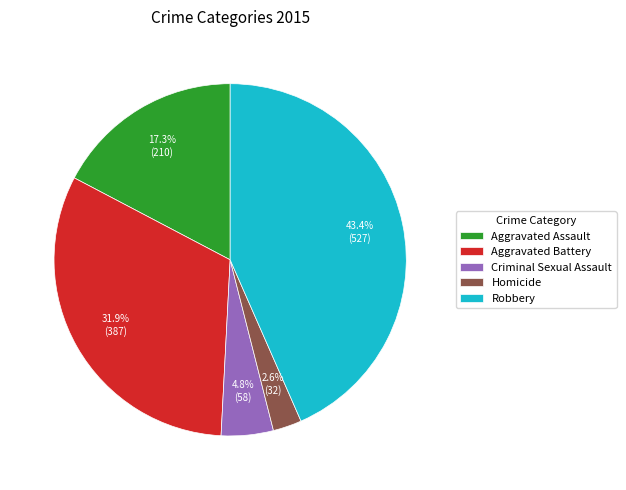

Is there any slice that represents more than half of the pie?

No